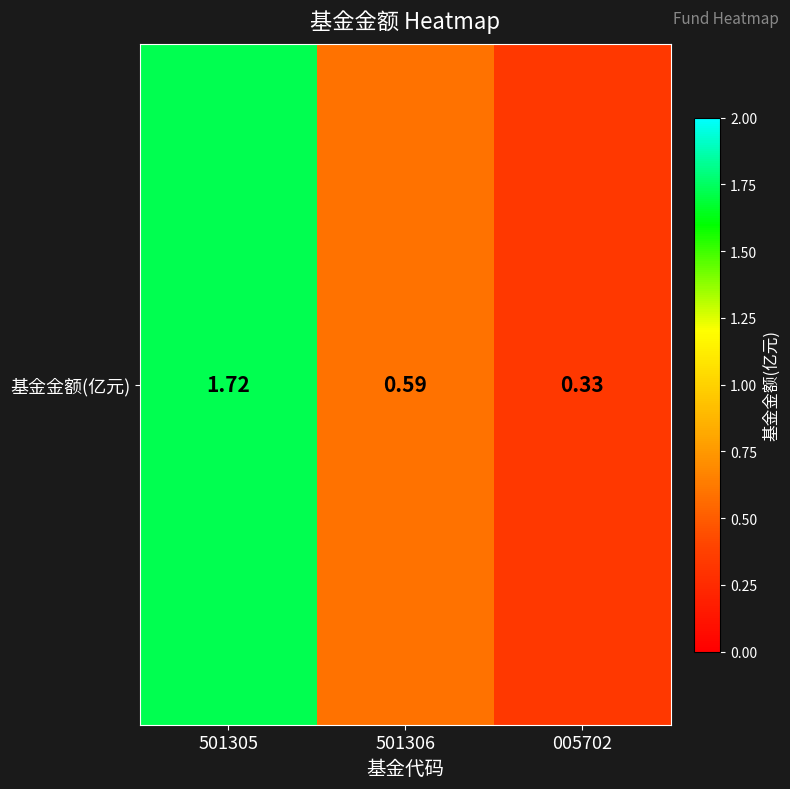

What is the ratio of the value at 501306 to the value at 501305?

0.3